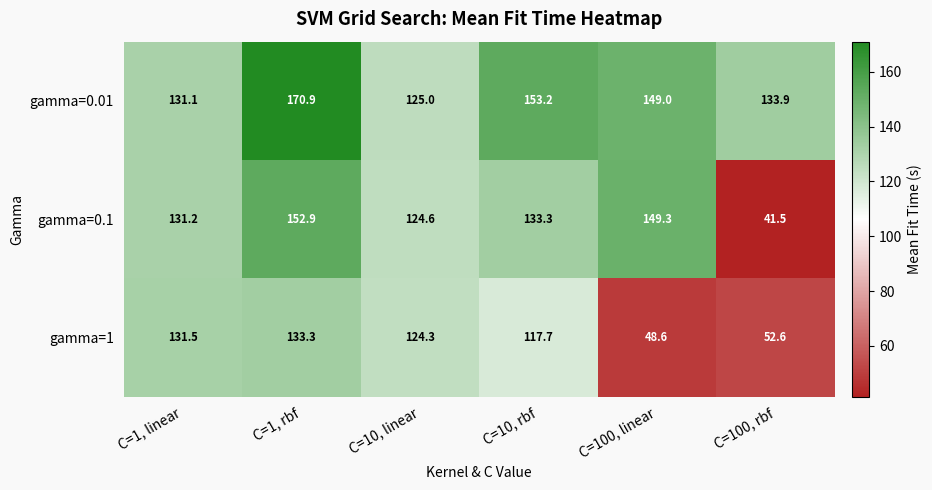

What is the smallest value displayed?

41.5